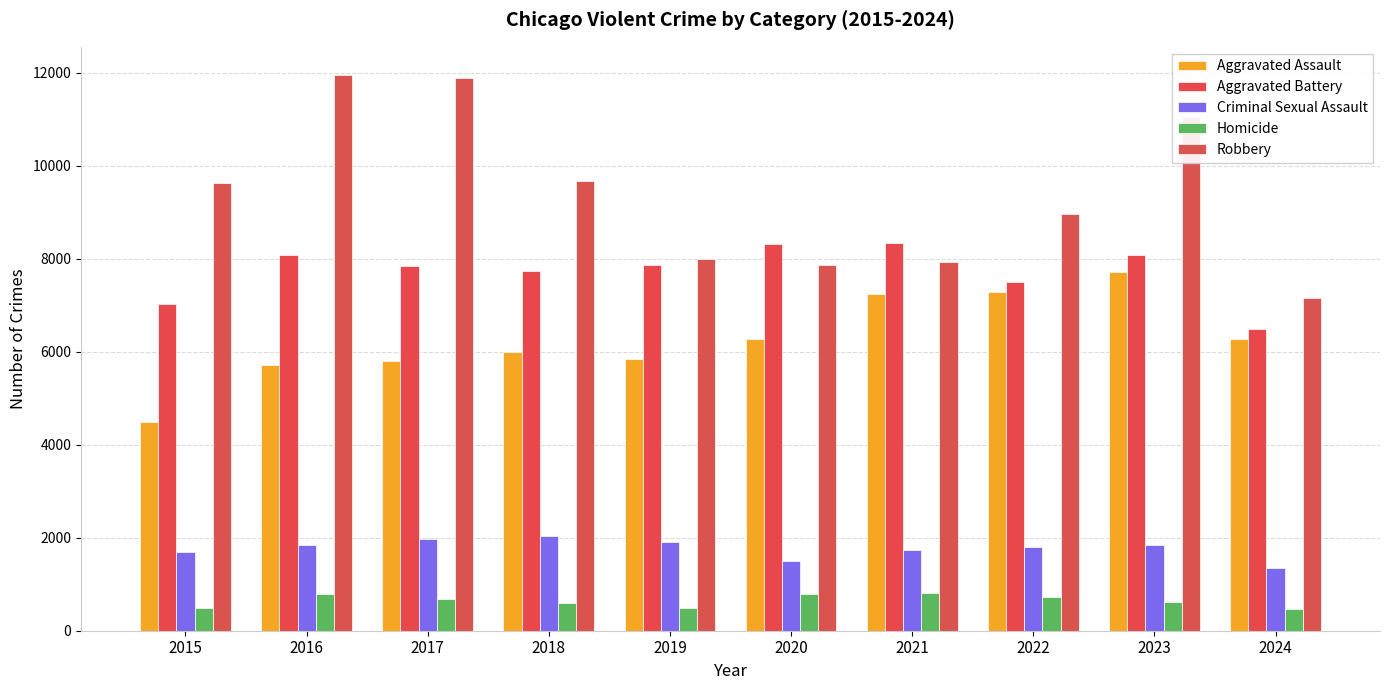

Reading left to right, extract all data points from this chart.

Aggravated Assault: 4480	5713	5793	6002	5841	6265	7242	7280	7710	6283
Aggravated Battery: 7019	8086	7845	7735	7858	8321	8347	7492	8077	6485
Criminal Sexual Assault: 1703	1851	1975	2034	1916	1491	1739	1805	1838	1357
Homicide: 496	786	672	588	499	787	804	725	626	462
Robbery: 9638	11960	11880	9681	7995	7855	7920	8963	11052	7150